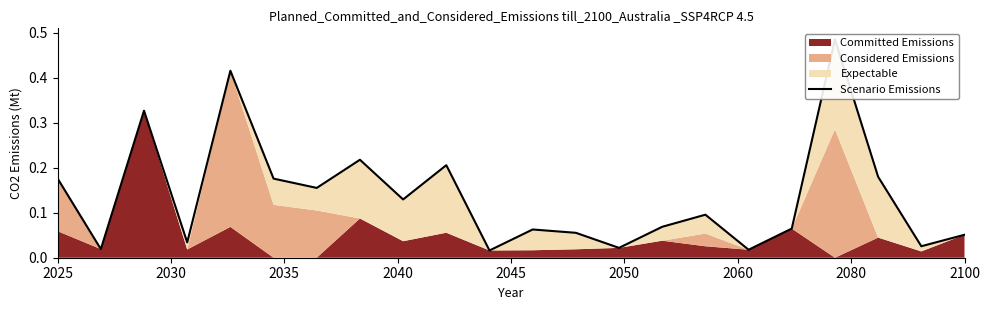

What is the approximate value at 9?

0.2